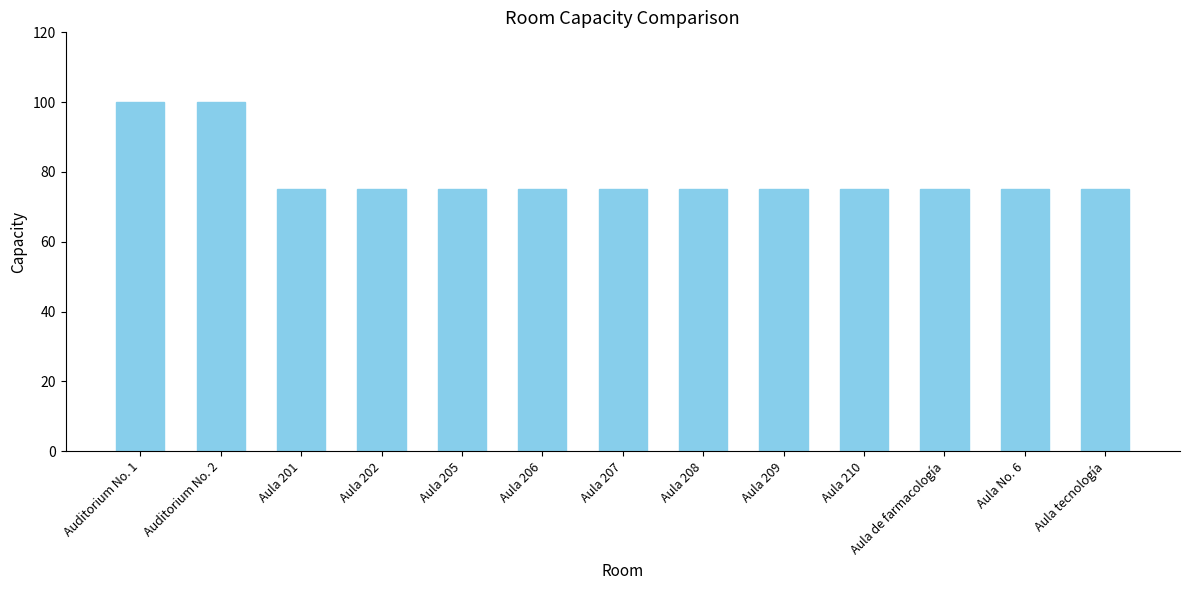

Reading right to left, what are all the values shown in this chart?

Aula tecnología=75	Aula No. 6=75	Aula de farmacología=75	Aula 210=75	Aula 209=75	Aula 208=75	Aula 207=75	Aula 206=75	Aula 205=75	Aula 202=75	Aula 201=75	Auditorium No. 2=100	Auditorium No. 1=100